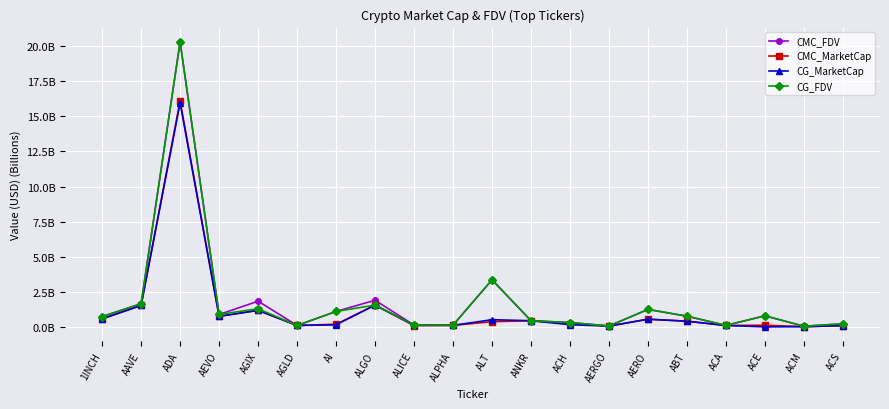

What are all the series names shown in the legend?

CMC_FDV, CMC_MarketCap, CG_MarketCap, CG_FDV